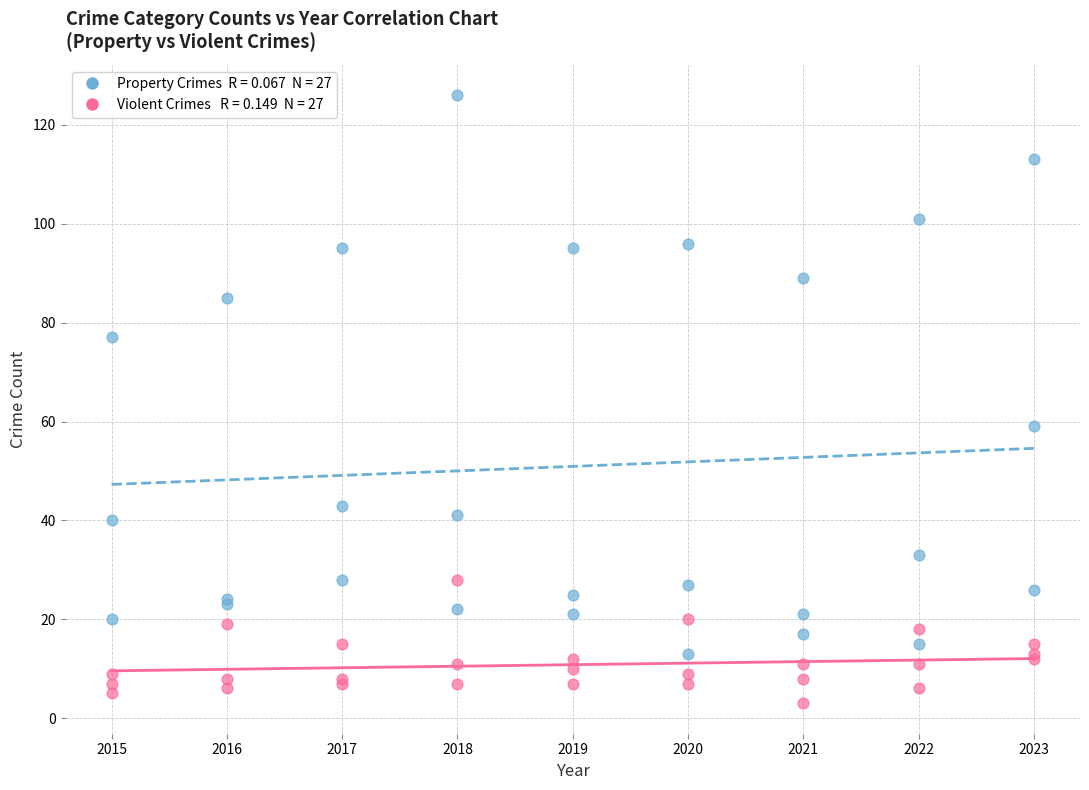

Across all series, what Y value is closest to 64?

59